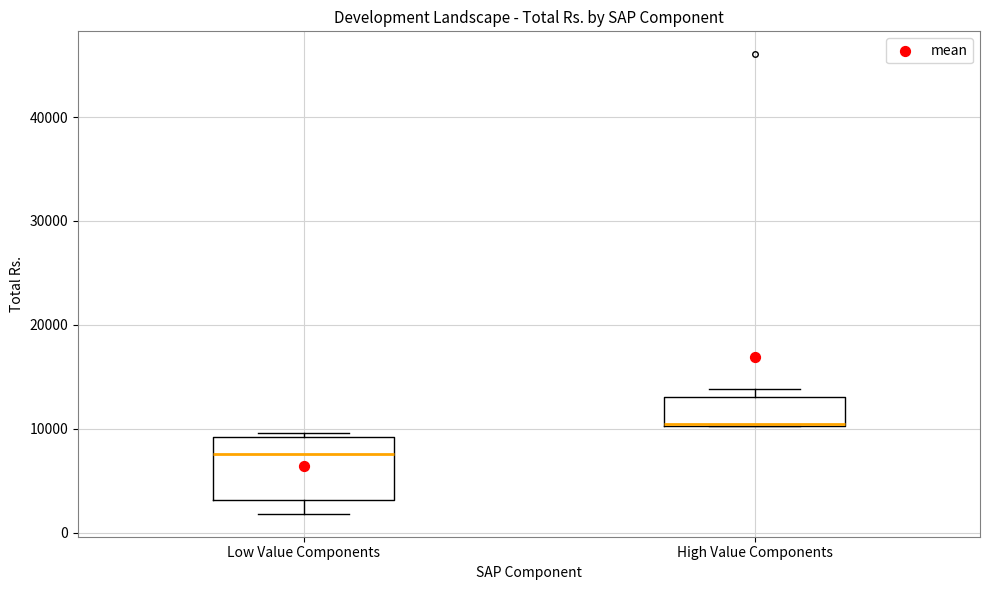

Where does the lower whisker of the box for Low Value Components end on the y-axis? The values are not printed on the chart, so give them approximately, as read against the axis.

2000